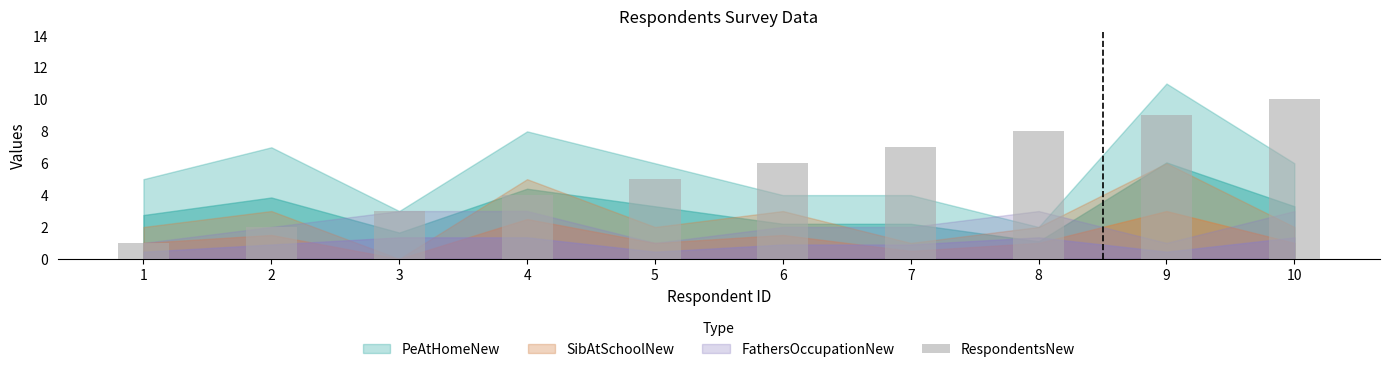

Reading left to right, list all the values displayed in this chart.

1=1	2=2	3=3	4=4	5=5	6=6	7=7	8=8	9=9	10=10